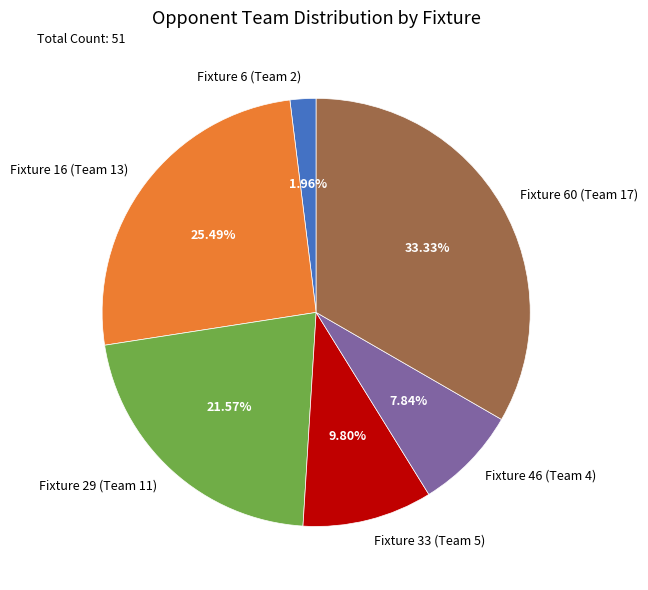

True or false: Fixture 29 (Team 11) accounts for 22% of the total.

True